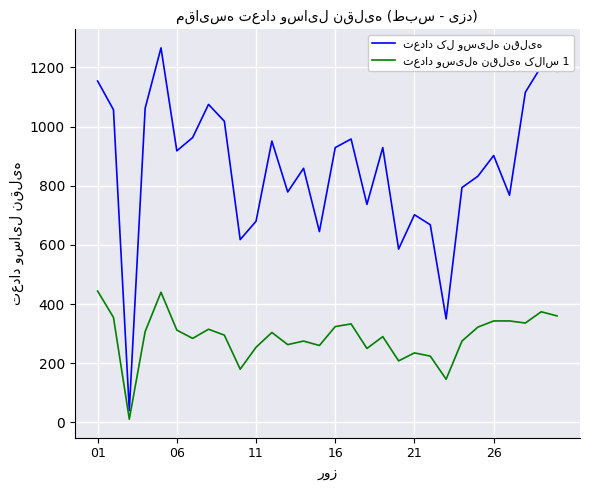

How many lines are shown in the chart?

2